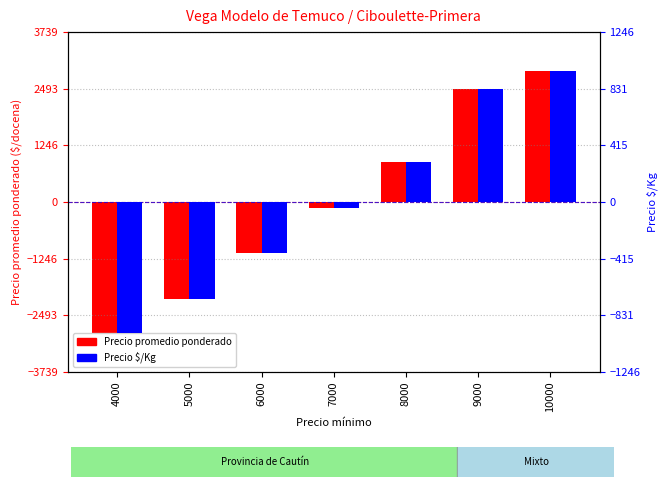

What are all the series names shown in the legend?

Precio promedio ponderado, Precio $/Kg